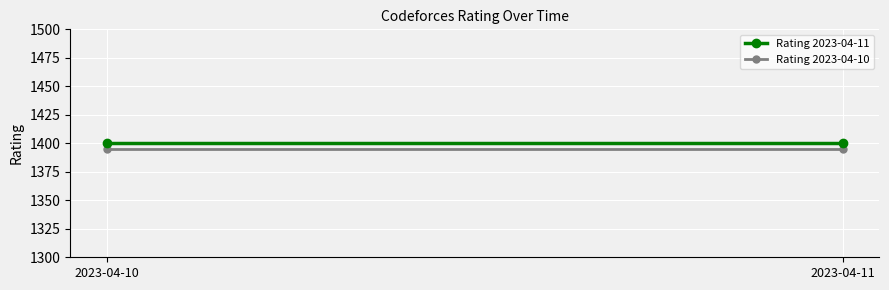

At which category is the sum across all series the highest?

2023-04-10